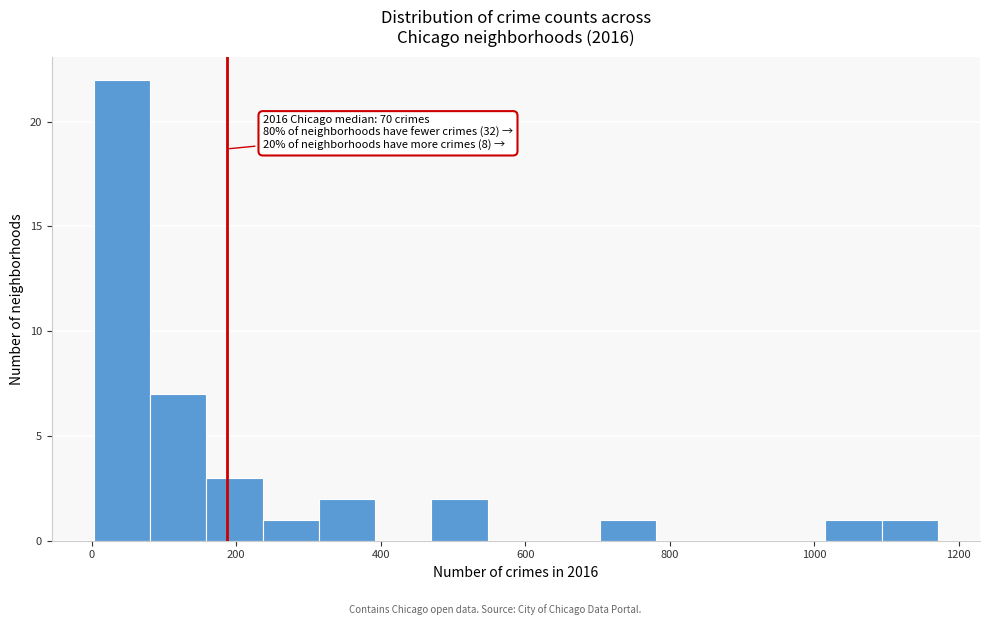

Read against the x-axis, roughly where is the centre of the tallest bar?

40